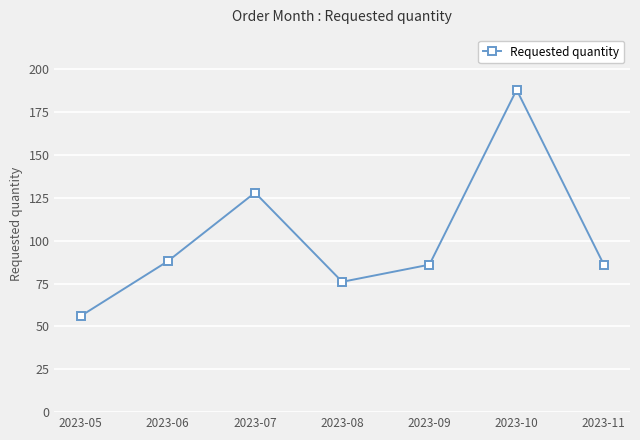

Is it true that the value at 2023-11 is 28?

False